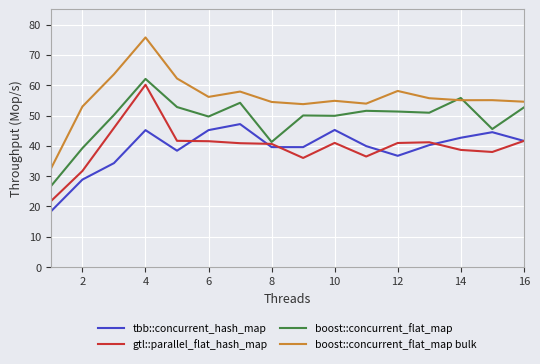

Which series has the largest total across all categories?

boost::concurrent_flat_map bulk